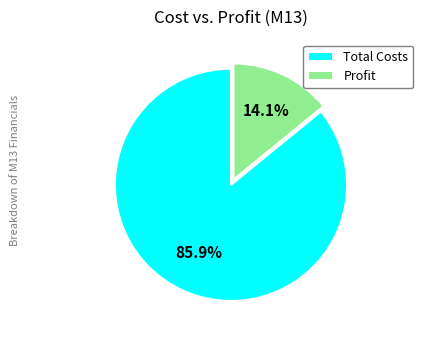

What is the ratio of the value at Total Costs to the value at Profit?

6.1